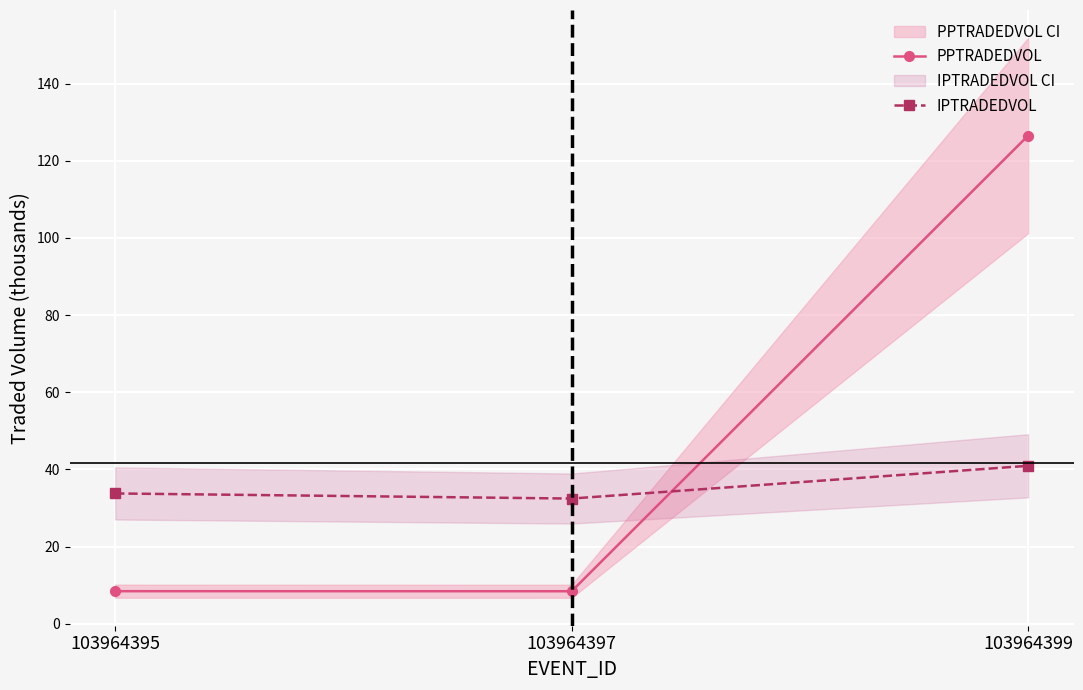

Rank the series by their maximum value, from highest to lowest.

PPTRADEDVOL, IPTRADEDVOL